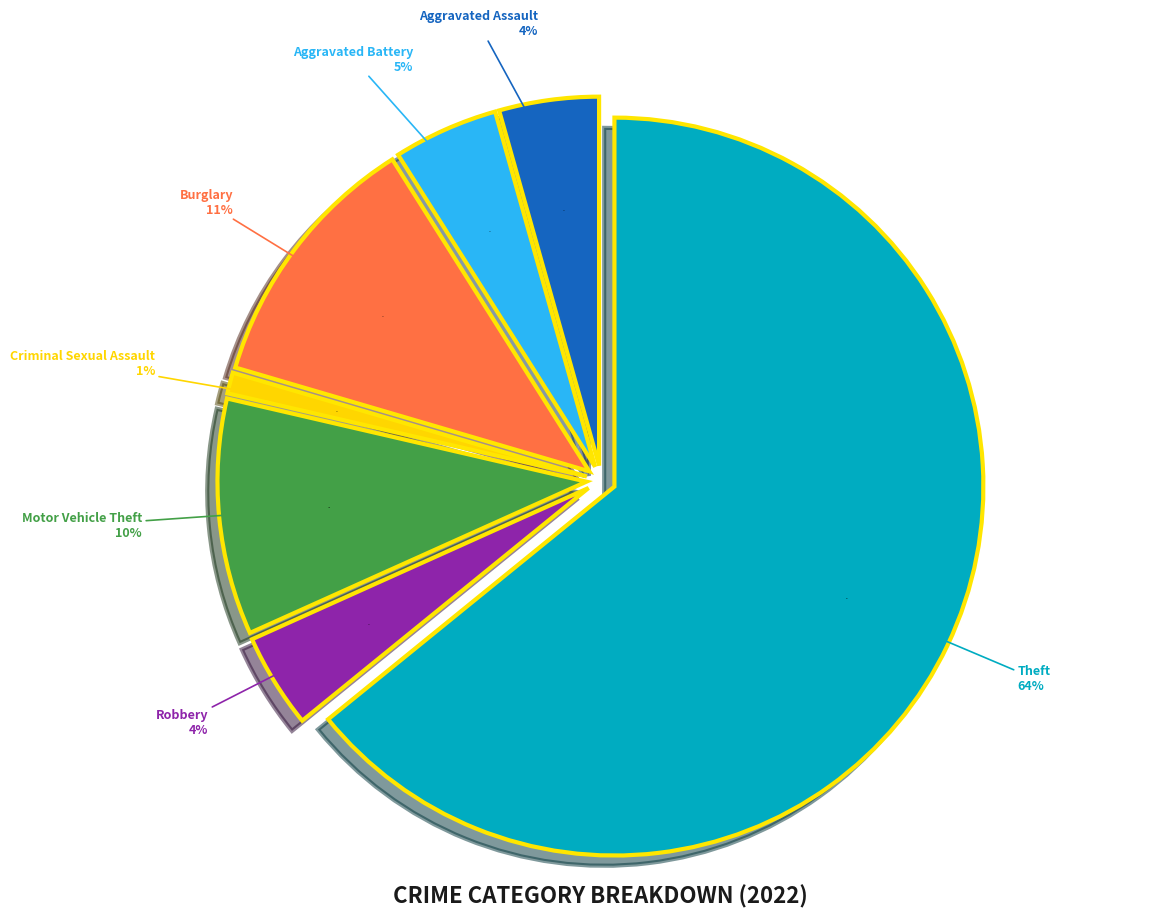

Do Robbery and Criminal Sexual Assault together represent more than half of the pie?

No